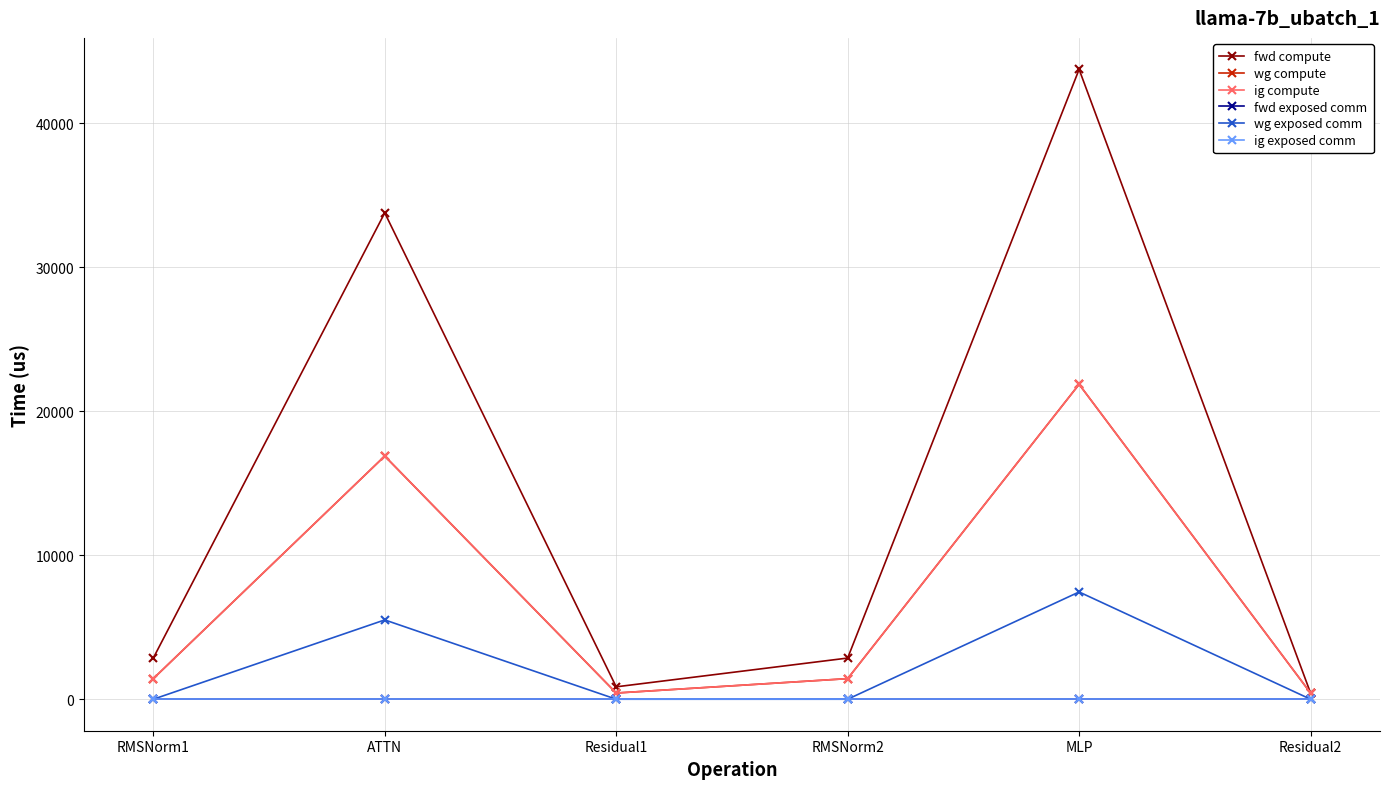

At RMSNorm2, list the series in order from smallest to largest.

fwd exposed comm, wg exposed comm, ig exposed comm, wg compute, ig compute, fwd compute